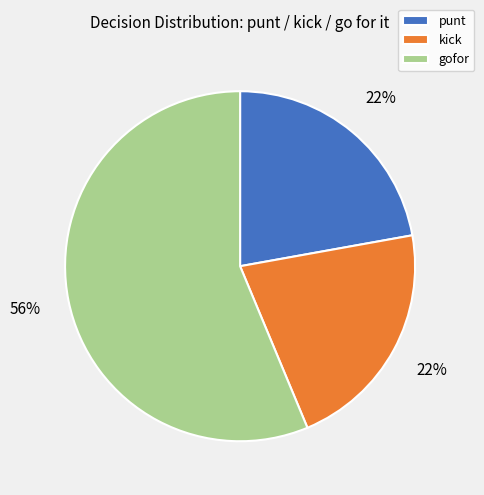

Is it true that gofor is 56% of the pie?

True